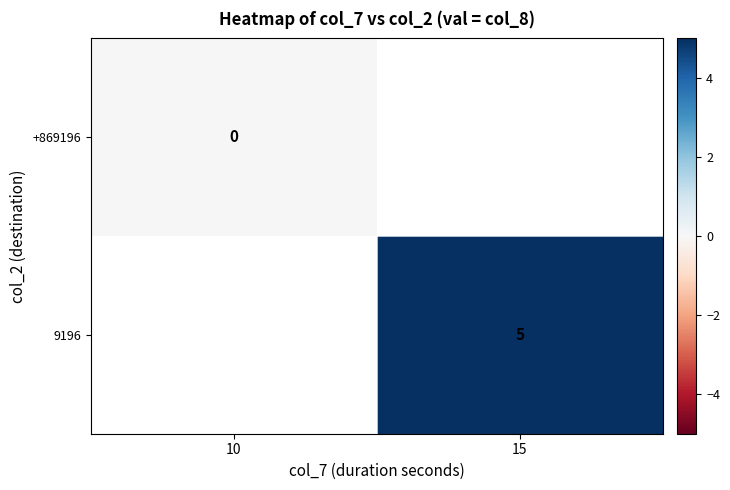

The 9196 series shows 2 at 15. True or false?

False